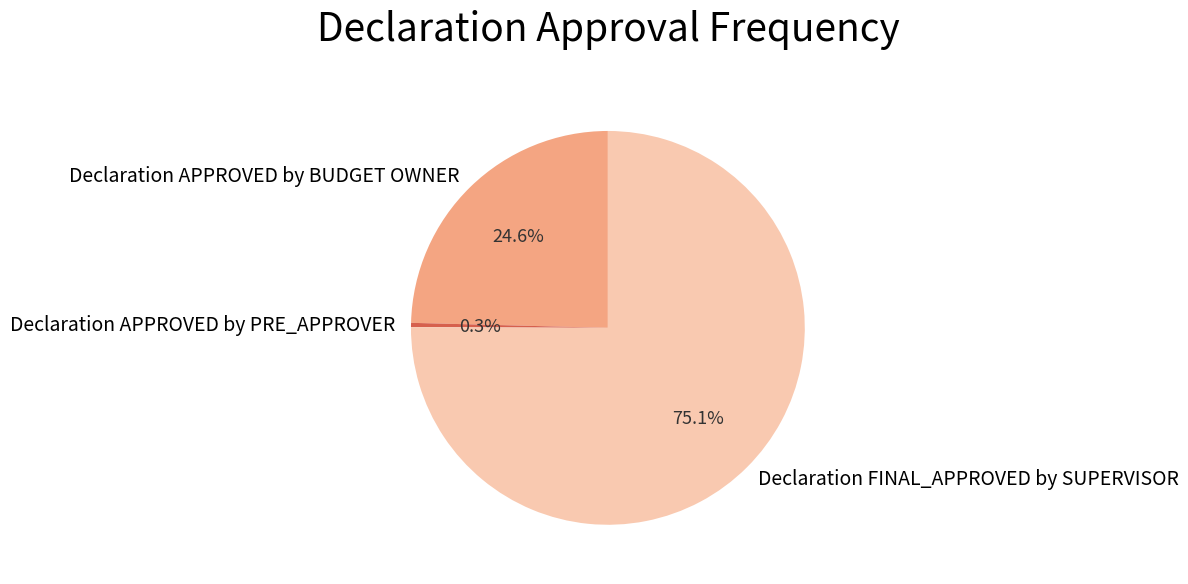

Which slice represents more than half of the pie?

Declaration FINAL_APPROVED by SUPERVISOR